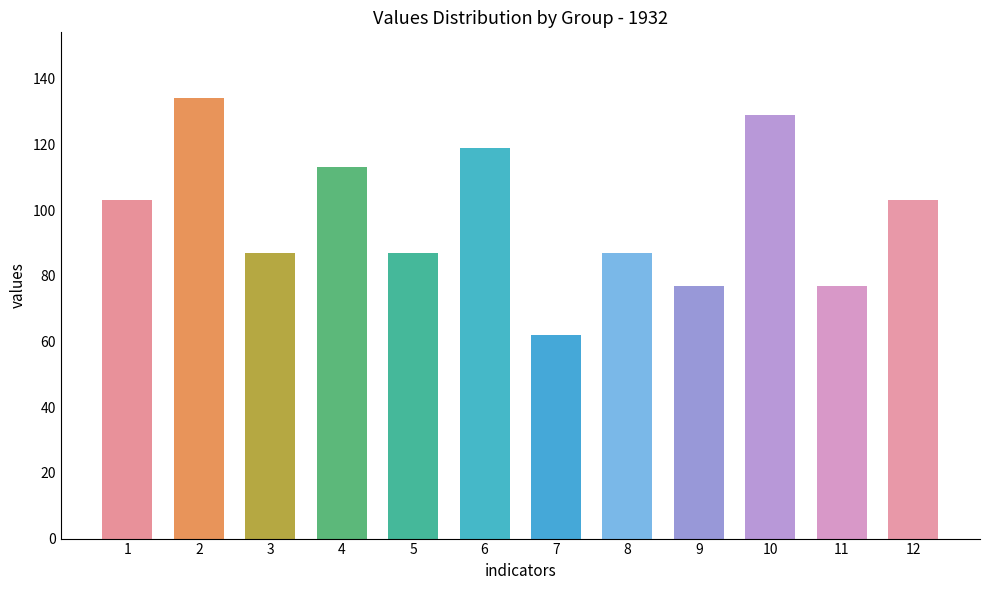

What is the sum of all values?

1178